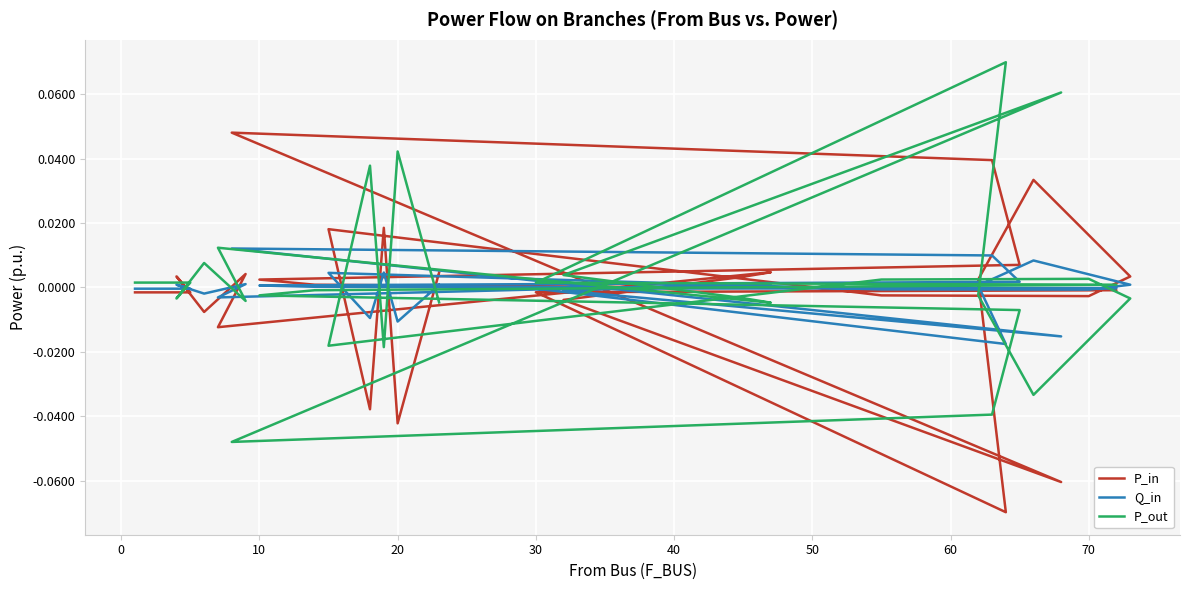

Which has a higher value, 22 or 30?

22